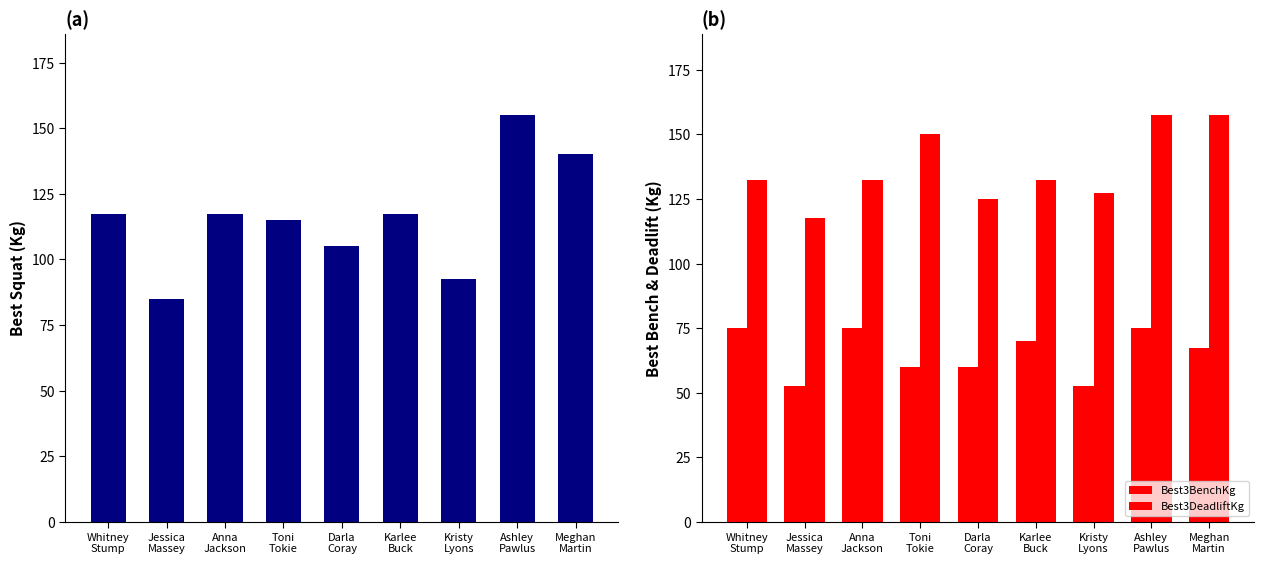

Rank the series by their maximum value, from lowest to highest.

Best3BenchKg, Best3SquatKg, Best3DeadliftKg